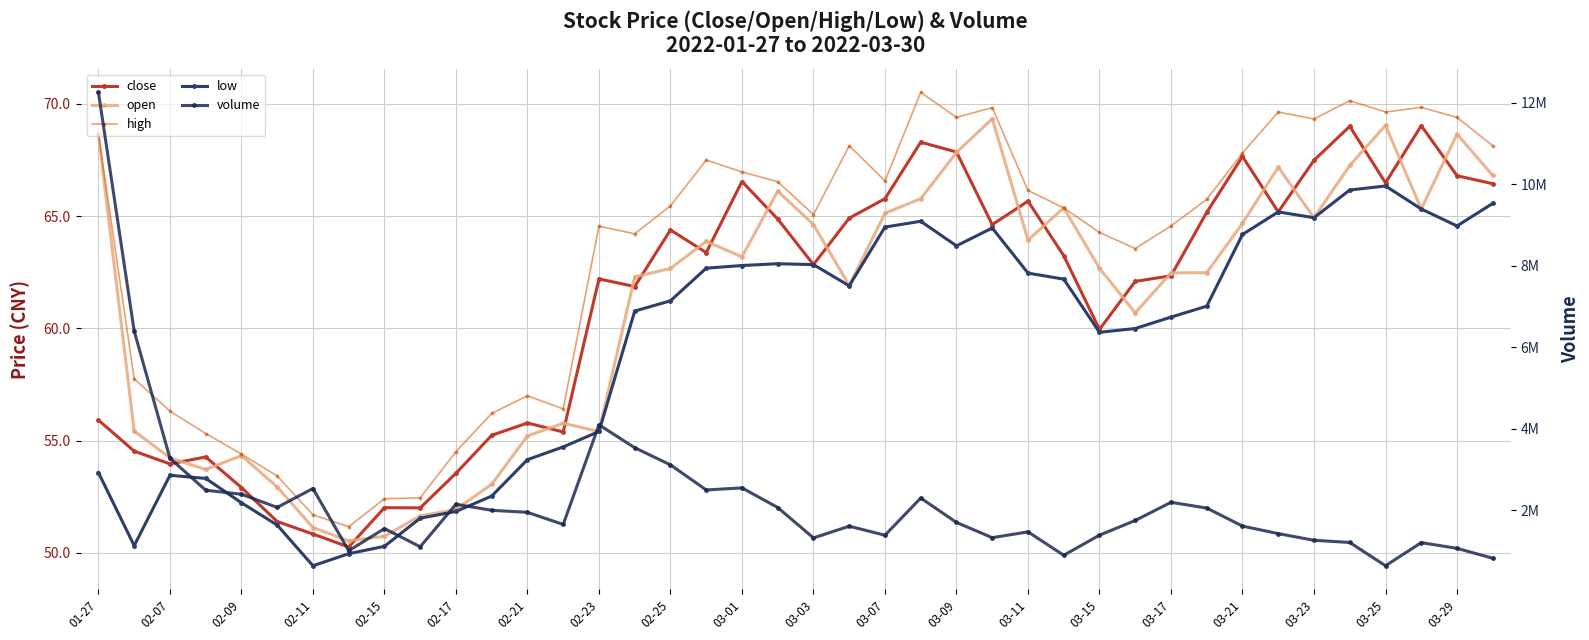

Reading left to right, extract all data points from this chart.

close: 55.9	54.5	54.0	54.3	52.9	51.4	50.8	50.3	52.0	52.0	53.5	55.2	55.8	55.4	62.2	61.9	64.4	63.4	66.5	64.9	62.8	64.9	65.8	68.3	67.9	64.6	65.7	63.2	60.0	62.1	62.3	65.2	67.7	65.2	67.5	69.0	66.5	69.0	66.8	66.4
open: 68.6	55.4	54.2	53.7	54.3	52.9	51.1	50.5	50.7	51.6	51.9	53.1	55.2	55.8	55.4	62.3	62.7	63.9	63.2	66.1	64.6	61.9	65.1	65.8	67.8	69.3	63.9	65.4	62.7	60.7	62.5	62.5	64.7	67.2	64.9	67.3	69.0	65.3	68.6	66.8
high: 68.6	57.8	56.3	55.3	54.4	53.4	51.7	51.2	52.4	52.5	54.5	56.2	57.0	56.4	64.5	64.2	65.5	67.5	67.0	66.5	65.1	68.1	66.6	70.5	69.4	69.8	66.1	65.4	64.3	63.6	64.6	65.7	67.8	69.6	69.3	70.1	69.6	69.8	69.4	68.1
low: 53.6	50.3	53.5	53.3	52.2	51.2	49.4	50.0	50.3	51.5	51.8	52.5	54.2	54.7	55.4	60.8	61.2	62.7	62.8	62.9	62.8	61.9	64.5	64.8	63.7	64.5	62.5	62.2	59.8	60.0	60.5	61.0	64.2	65.2	64.9	66.2	66.3	65.3	64.6	65.6
volume: 12259172.0	6398633.0	3274273.0	2489301.0	2391256.0	2067780.0	2531617.0	1003408.0	1548267.0	1100515.0	2145609.0	1996113.0	1946123.0	1649501.0	4095700.0	3532994.0	3112223.0	2495851.0	2547013.0	2064982.0	1318292.0	1605952.0	1384727.0	2297599.0	1698329.0	1324052.0	1467130.0	892270.0	1386190.0	1746727.0	2193070.0	2051756.0	1608455.0	1424169.0	1260081.0	1206741.0	634684.0	1202915.0	1061877.0	819110.0